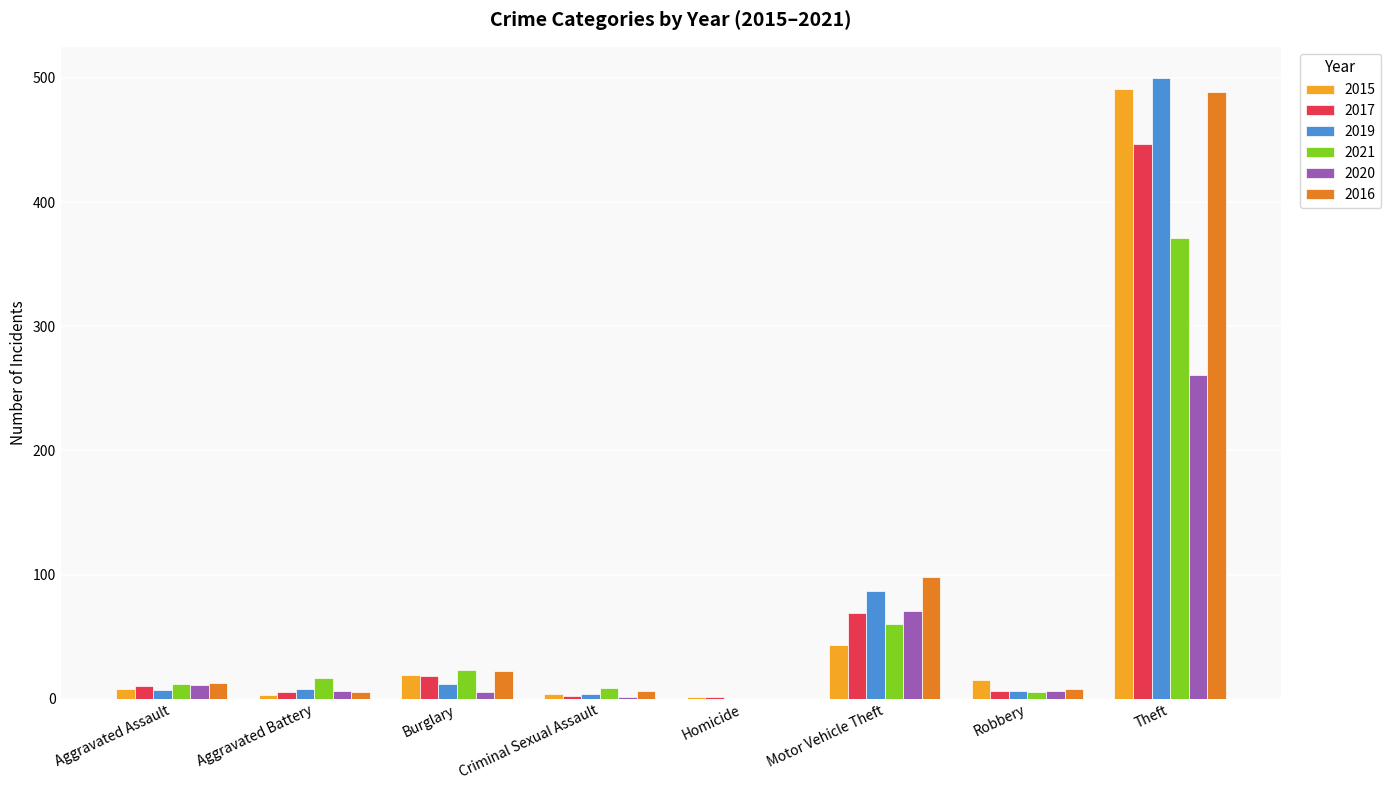

What is the total value across all series at Theft?

2559